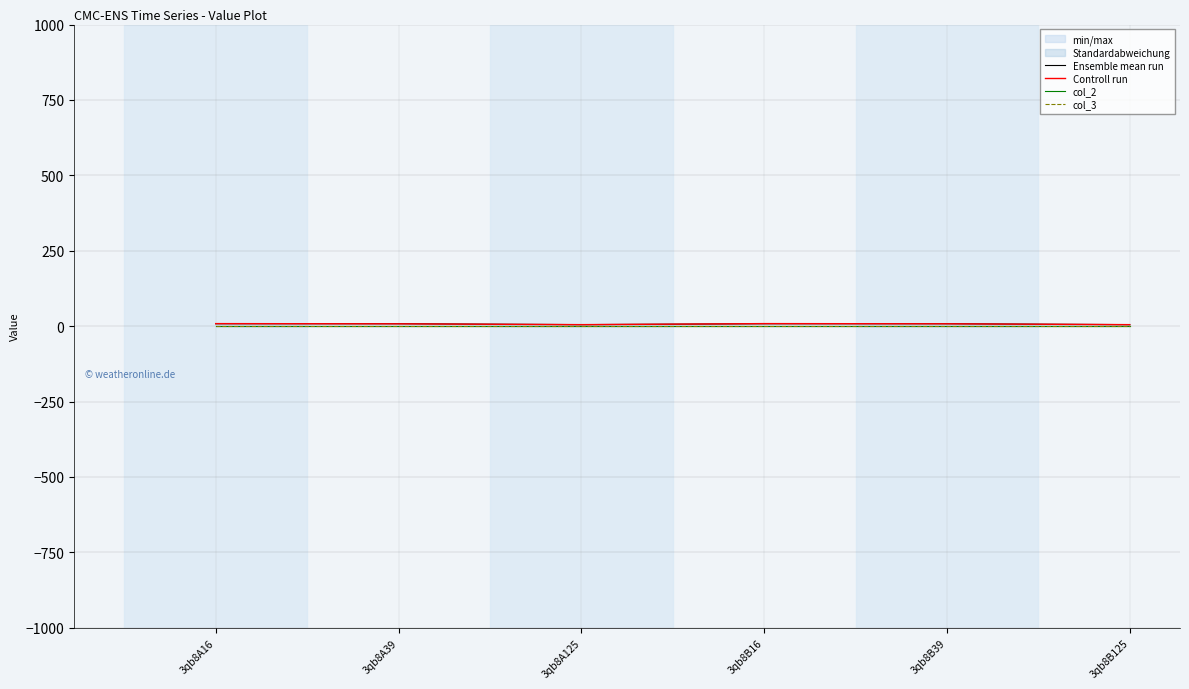

Reading left to right, list all the values displayed in this chart.

Ensemble mean run: 8.0	8.0	5.1	8.0	8.0	5.0
Controll run: 8.4	7.7	5.0	8.4	7.8	4.9
col_2: 0.0	0.0	0.0	0.0	0.0	0.0
col_3: 0.0	0.0	0.0	0.0	0.0	0.0